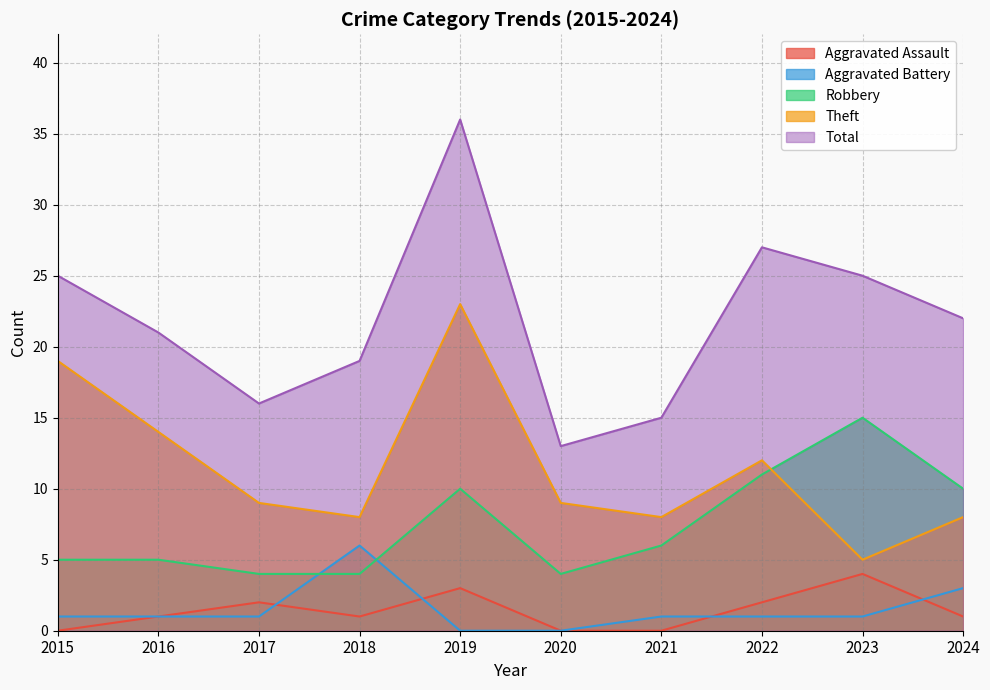

List the labels in order of Total value, largest first.

2019, 2022, 2015, 2023, 2024, 2016, 2018, 2017, 2021, 2020